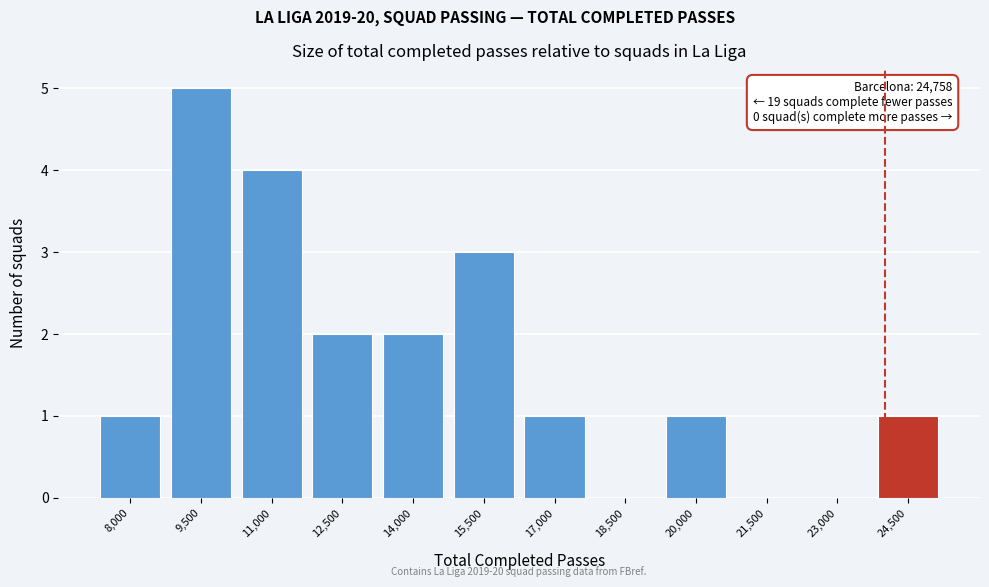

Reading right to left, what are all the values shown in this chart?

24,500=1	23,000=0	21,500=0	20,000=1	18,500=0	17,000=1	15,500=3	14,000=2	12,500=2	11,000=4	9,500=5	8,000=1